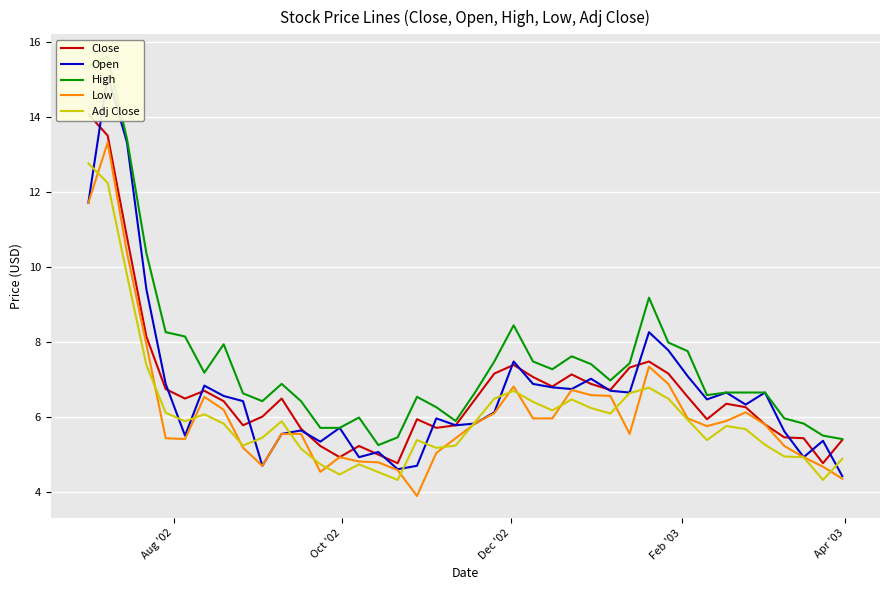

Reading left to right, list all the values displayed in this chart.

Close: 14.1	13.5	10.8	8.2	6.7	6.5	6.7	6.4	5.8	6.0	6.5	5.7	5.2	4.9	5.2	5.0	4.8	5.9	5.7	5.8	6.5	7.2	7.4	7.1	6.8	7.1	6.9	6.7	7.3	7.5	7.2	6.5	5.9	6.4	6.3	5.8	5.5	5.4	4.8	5.4
Open: 11.7	15.1	13.3	9.4	6.9	5.5	6.8	6.6	6.4	4.7	5.6	5.6	5.3	5.7	4.9	5.1	4.6	4.7	6.0	5.8	5.8	6.1	7.5	6.9	6.8	6.7	7.0	6.7	6.7	8.3	7.8	7.1	6.5	6.7	6.3	6.7	5.6	4.9	5.4	4.4
High: 15.3	15.6	13.4	10.4	8.3	8.2	7.2	7.9	6.6	6.4	6.9	6.4	5.7	5.7	6.0	5.3	5.5	6.5	6.3	5.9	6.7	7.5	8.4	7.5	7.3	7.6	7.4	7.0	7.4	9.2	8.0	7.8	6.6	6.7	6.7	6.7	6.0	5.8	5.5	5.4
Low: 11.7	13.3	10.4	7.9	5.4	5.4	6.5	6.2	5.2	4.7	5.6	5.6	4.5	4.9	4.8	4.8	4.6	3.9	5.1	5.4	5.8	6.1	6.8	6.0	6.0	6.7	6.6	6.6	5.6	7.3	6.9	6.0	5.8	5.9	6.1	5.8	5.2	4.9	4.7	4.4
Adj Close: 12.8	12.2	9.8	7.4	6.1	5.9	6.1	5.8	5.2	5.5	5.9	5.2	4.7	4.5	4.7	4.5	4.3	5.4	5.2	5.2	5.9	6.5	6.7	6.4	6.2	6.5	6.2	6.1	6.6	6.8	6.5	5.9	5.4	5.8	5.7	5.3	5.0	4.9	4.3	4.9